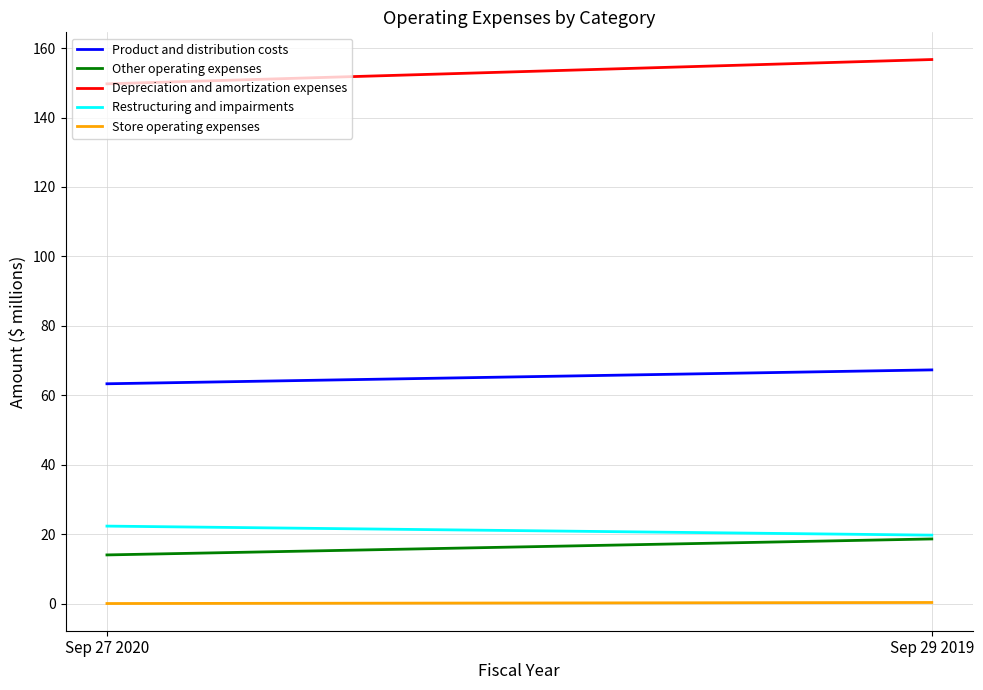

Reading right to left, list all the values displayed in this chart.

Product and distribution costs: 67.3	63.3
Other operating expenses: 18.6	14.0
Depreciation and amortization expenses: 156.7	149.7
Restructuring and impairments: 19.7	22.3
Store operating expenses: 0.3	0.0